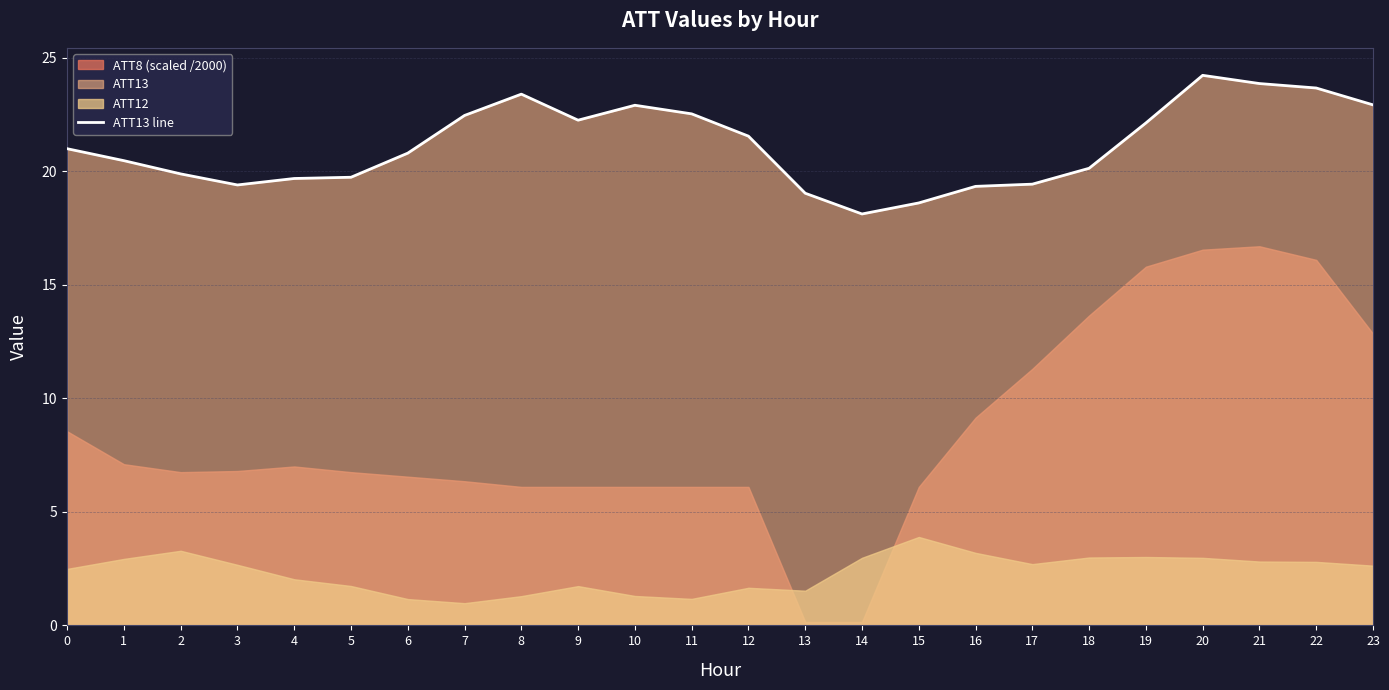

How many values are below 20?

9